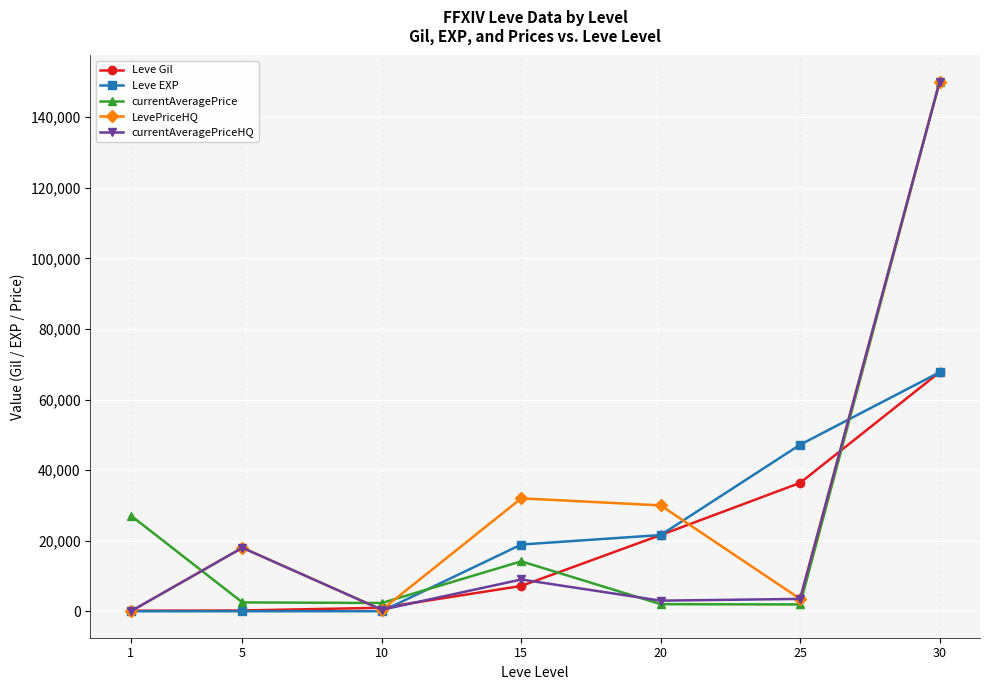

At which label does currentAveragePriceHQ first exceed 3500?

5